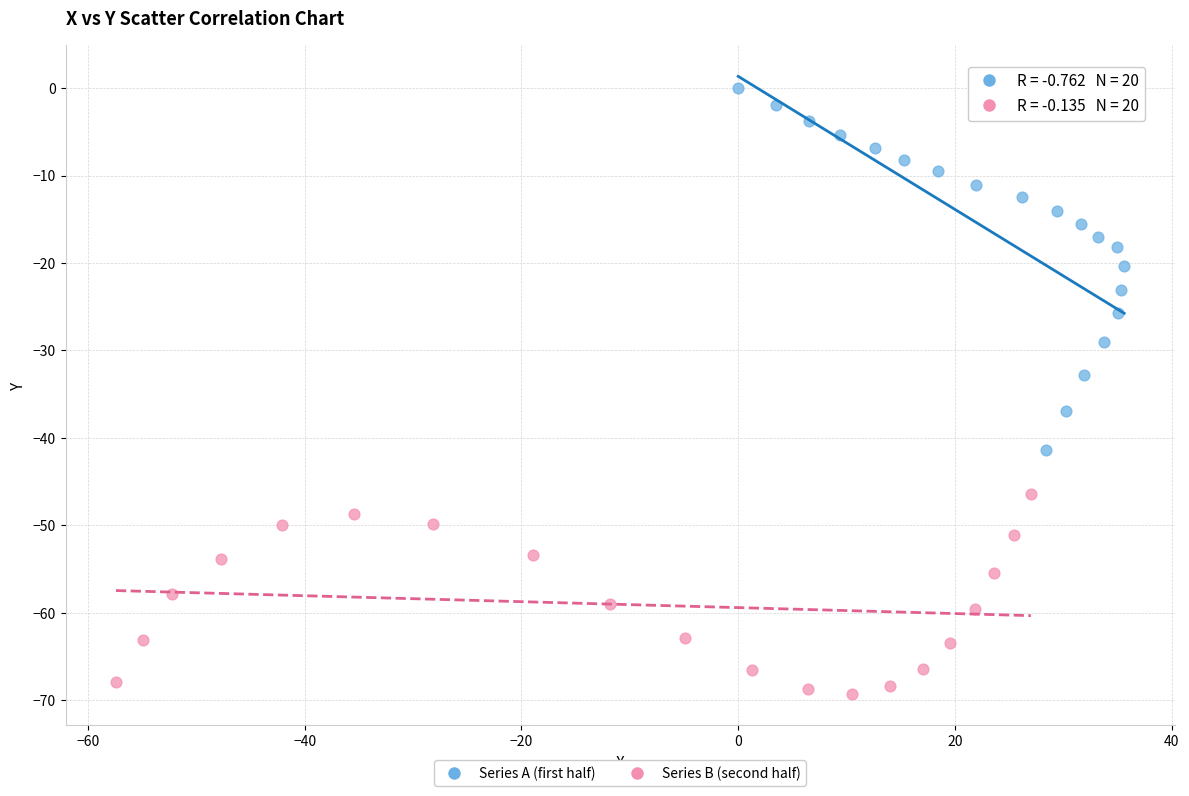

Which series contains the lowest Y value?

Series B (second half)